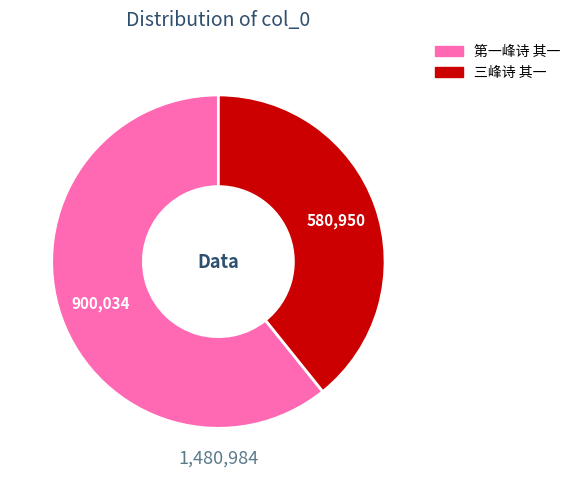

True or false: 三峰诗 其一 accounts for 31% of the total.

False